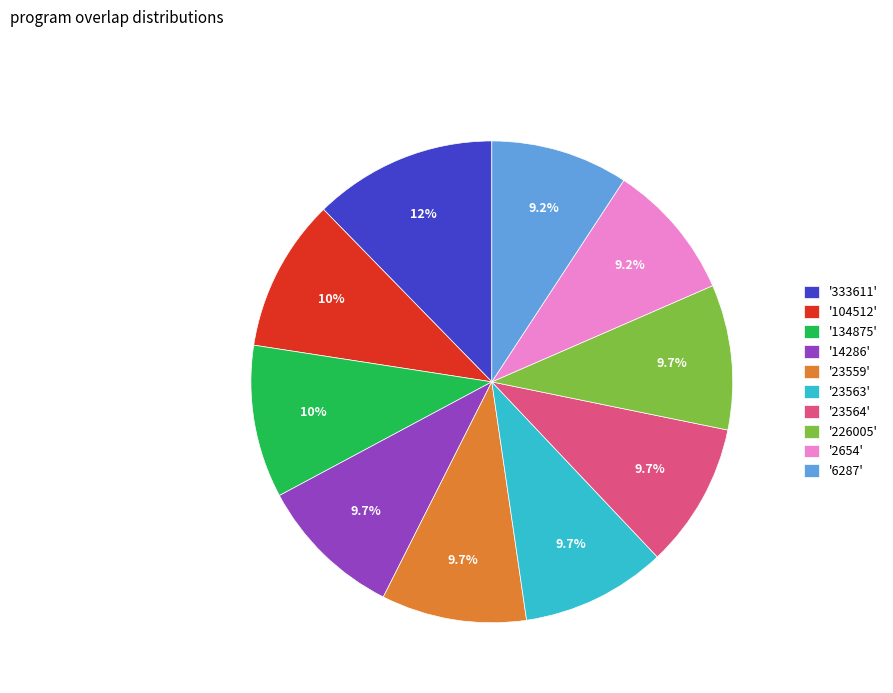

Does any single category account for the majority?

No